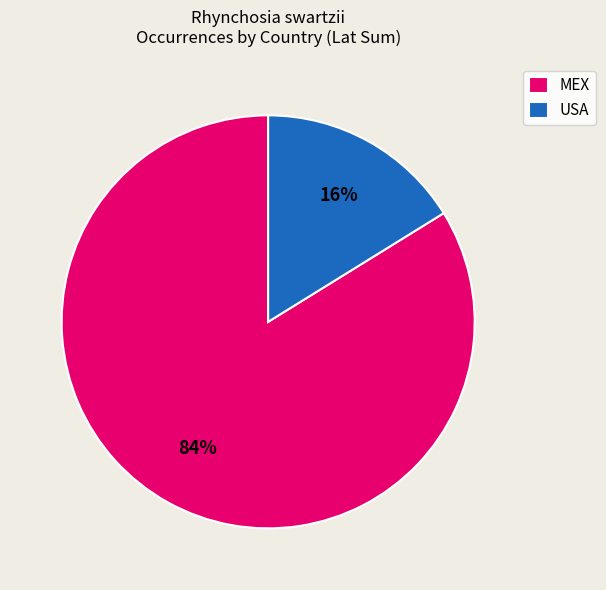

How many segments does this pie chart have?

2